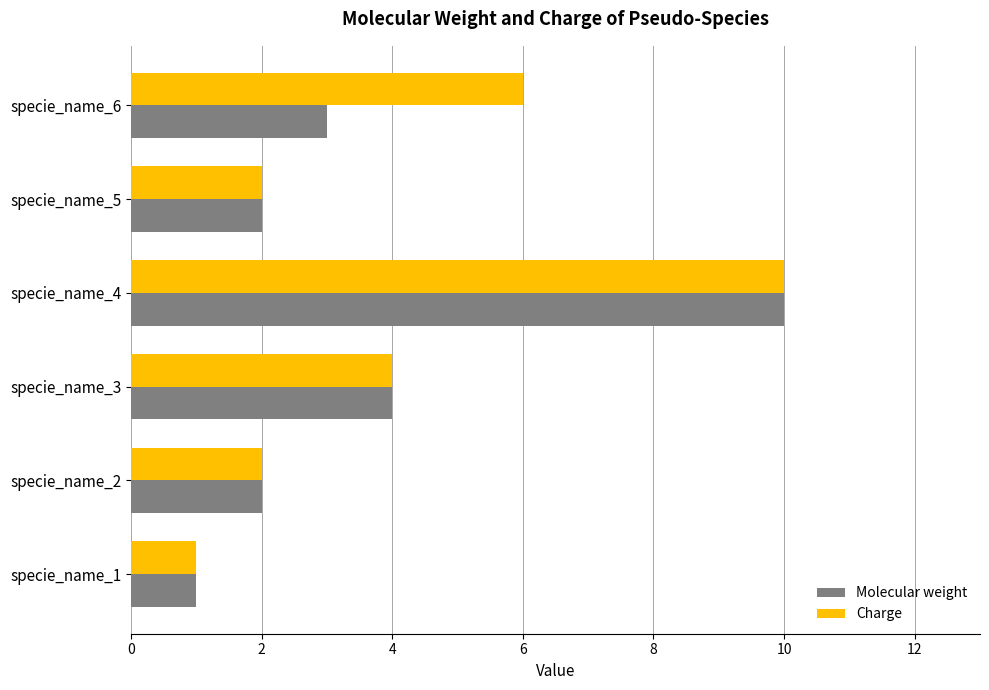

Count the Molecular weight values in the range 2 to 4.

4